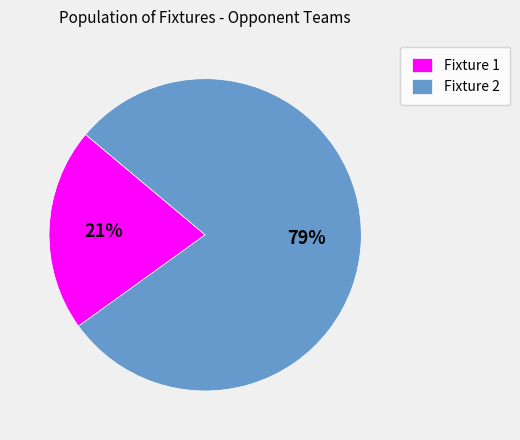

To the nearest percent, what is the average slice percentage?

50%